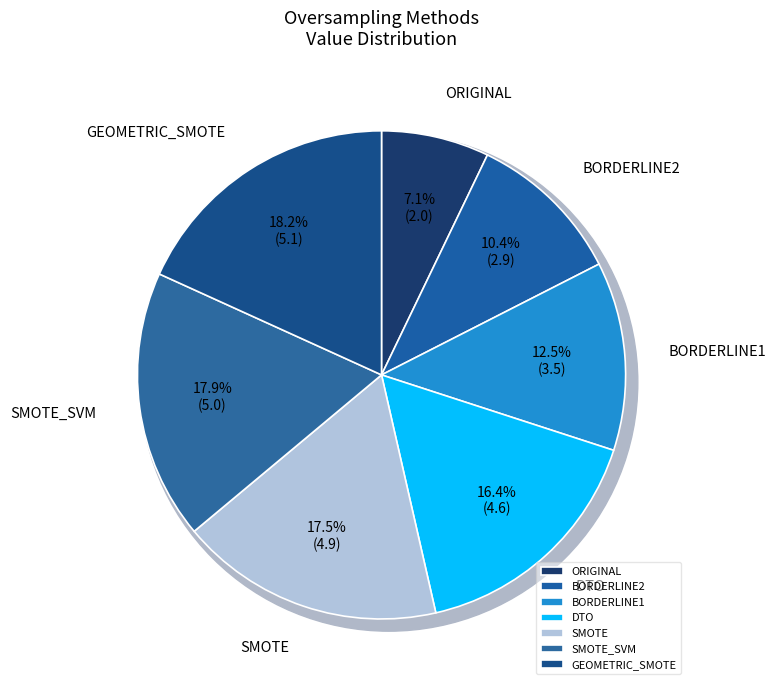

To the nearest percent, what is the average slice percentage?

14%